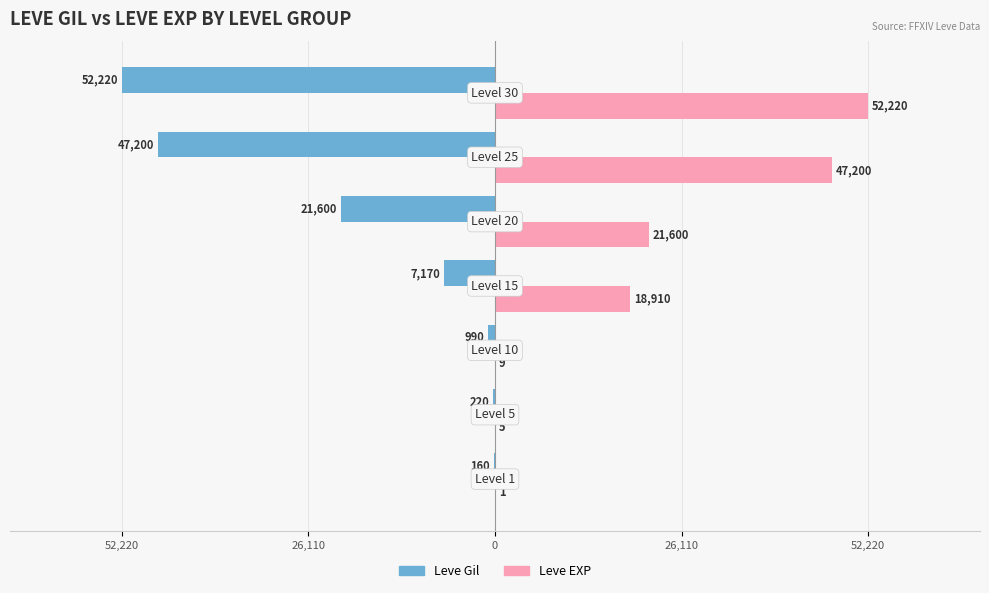

Which series has the largest total across all categories?

Leve EXP